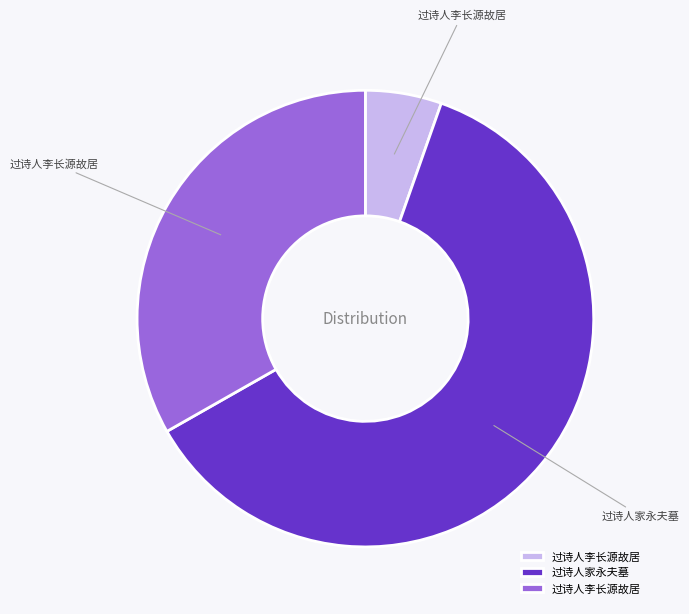

Is there a majority slice in this chart?

Yes